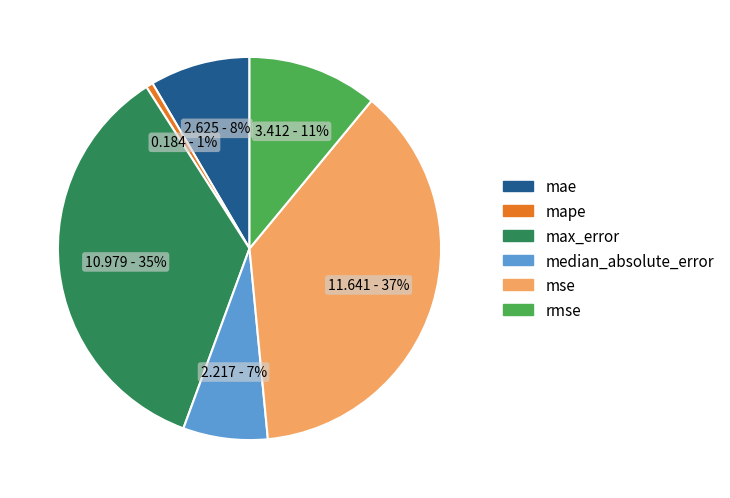

To the nearest percent, what is the average slice percentage?

17%